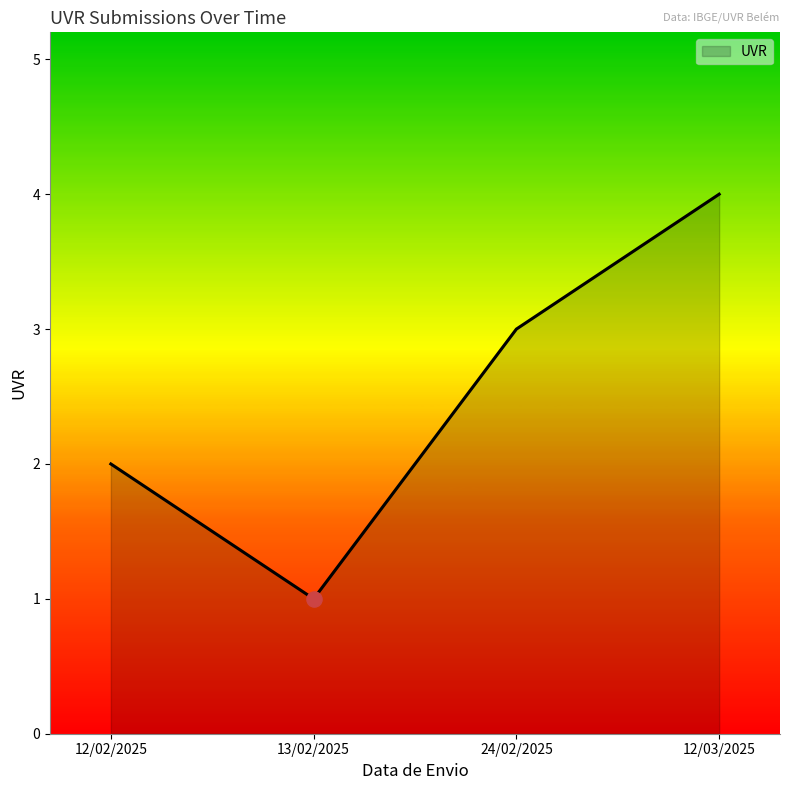

Approximately how many times larger is the value at 24/02/2025 compared to 13/02/2025?

3.0